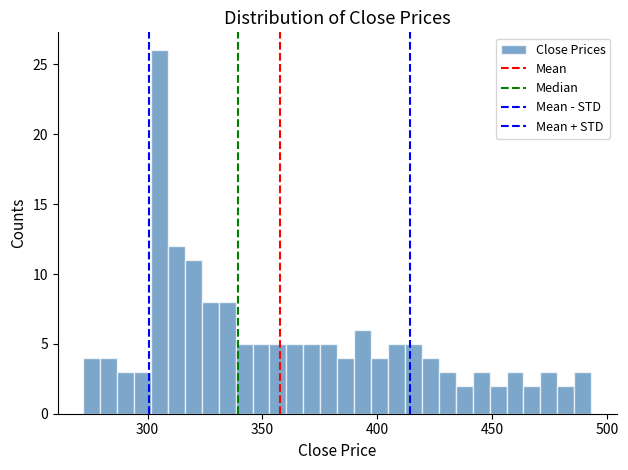

Around what value on the x-axis is the tallest bar? Give the approximate position of its centre, as read against the axis.

305